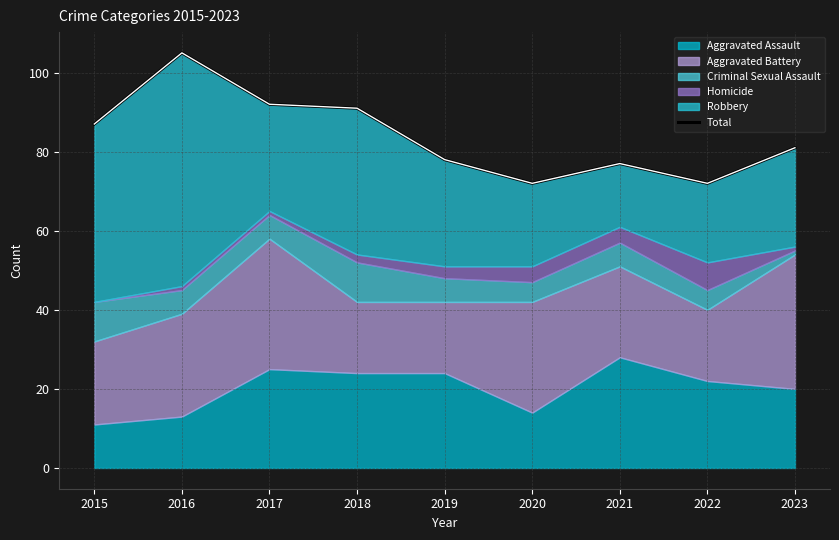

Which label corresponds to the smallest value in the chart?

2020